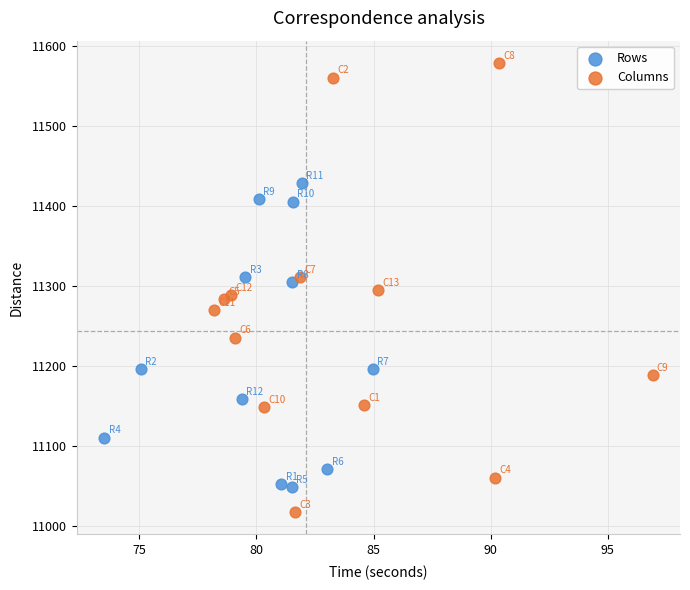

Which series has the largest Y range (max minus min)?

Columns